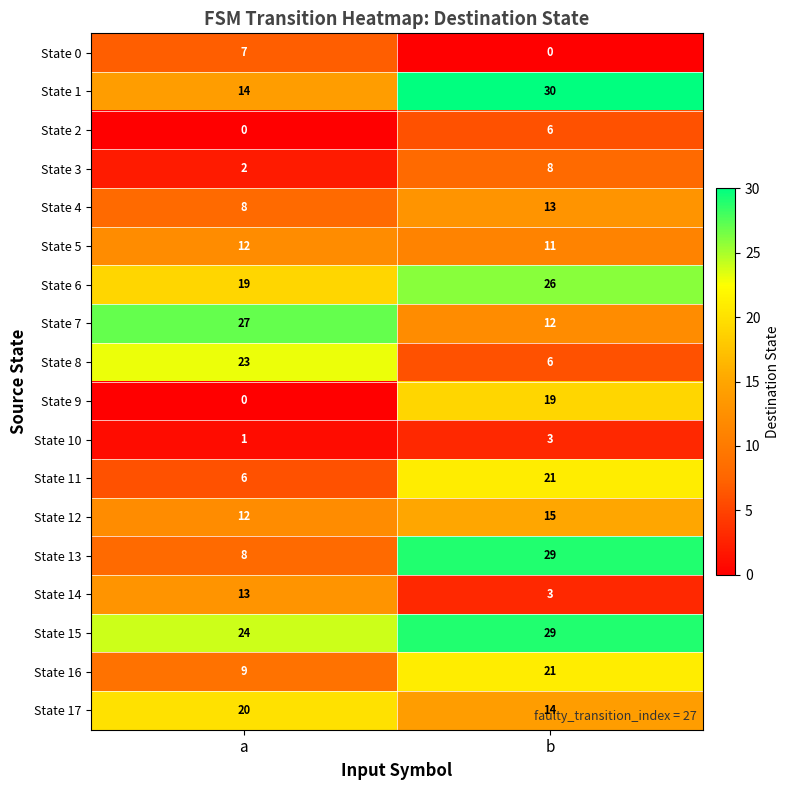

What is the difference between the maximum and minimum values in the State 2 series?

6